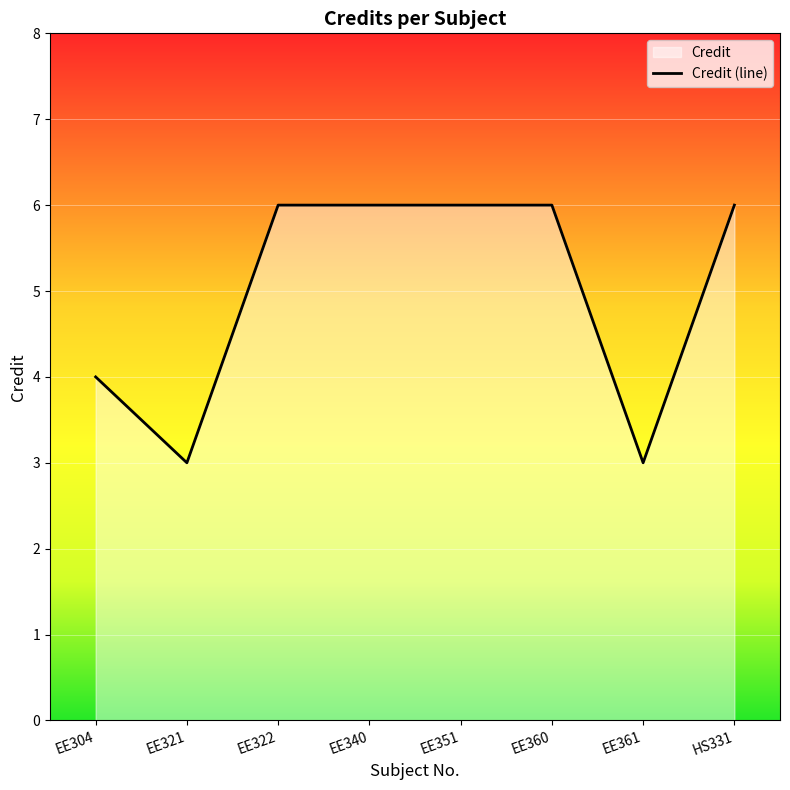

How many values are between 4 and 6?

6